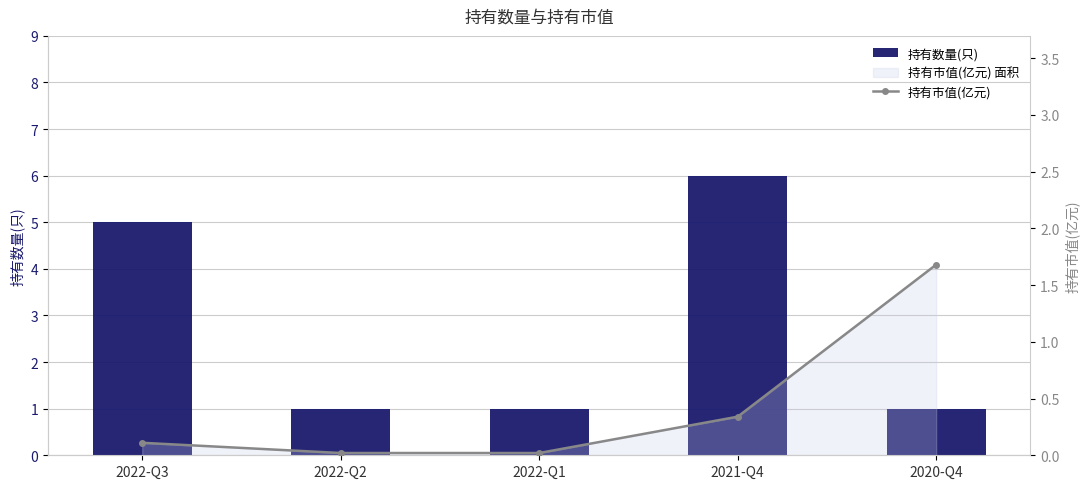

Rank the series by their maximum value, from lowest to highest.

持有市值(亿元), 持有数量(只)